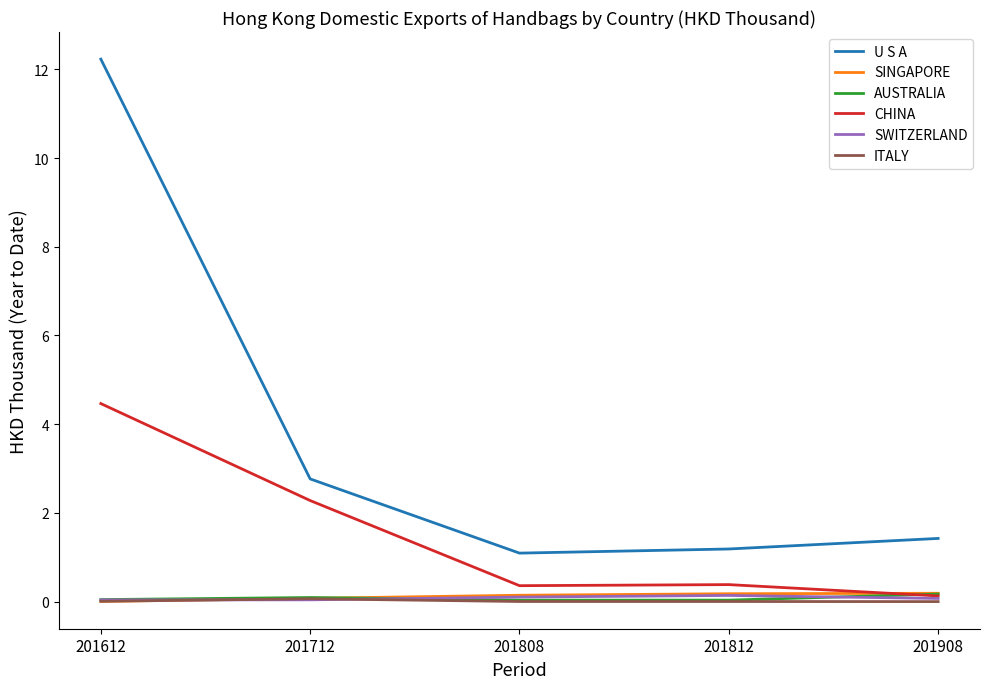

True or false: ITALY and U S A cross at least once.

False